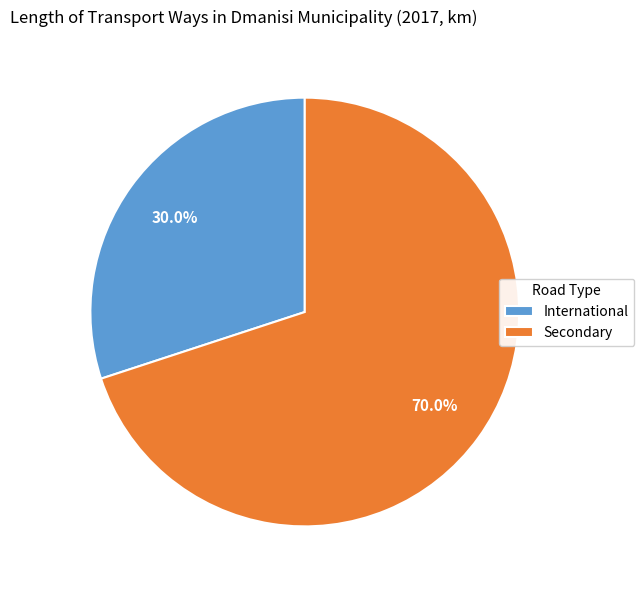

Is there any slice that represents more than half of the pie?

Yes